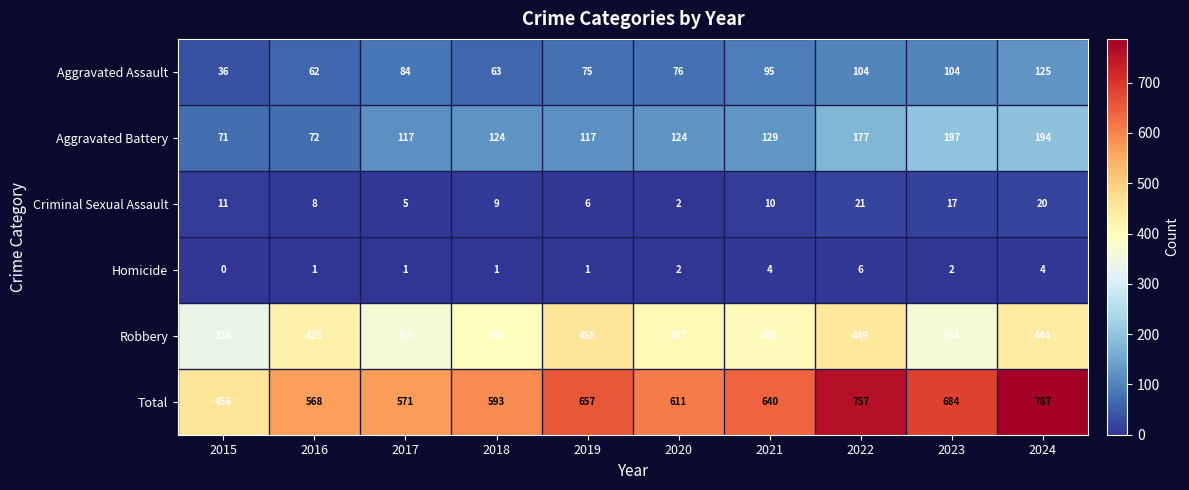

What is the total value across all series at 2018?

1186